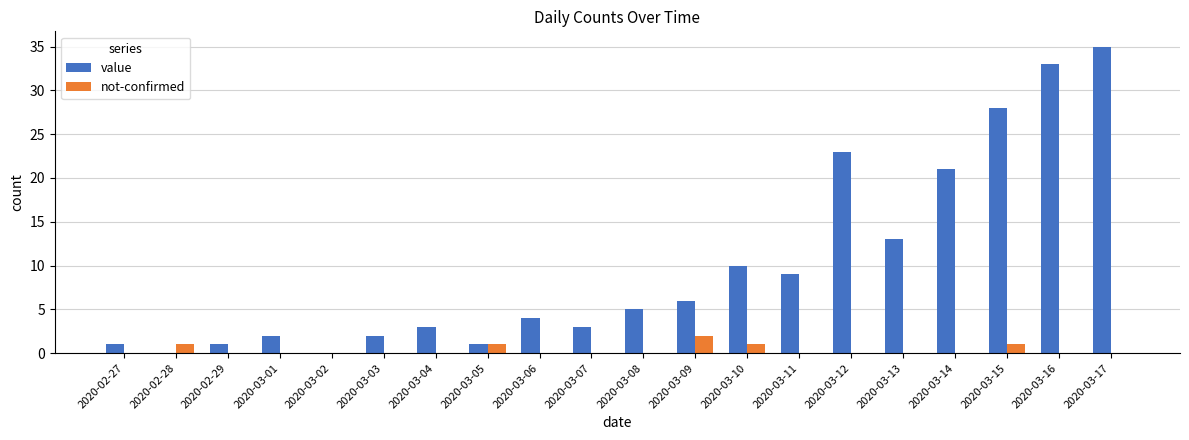

What is the sum of the value values at 2020-03-12 and 2020-03-01?

25